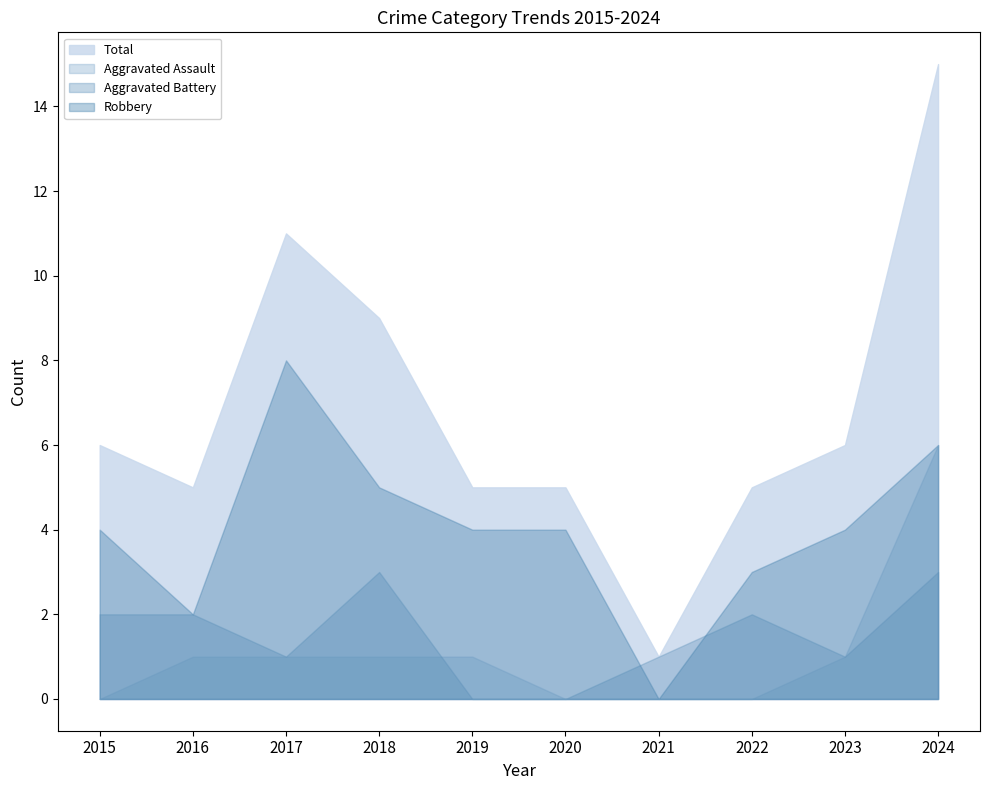

How many Aggravated Battery values are between 1 and 2?

6